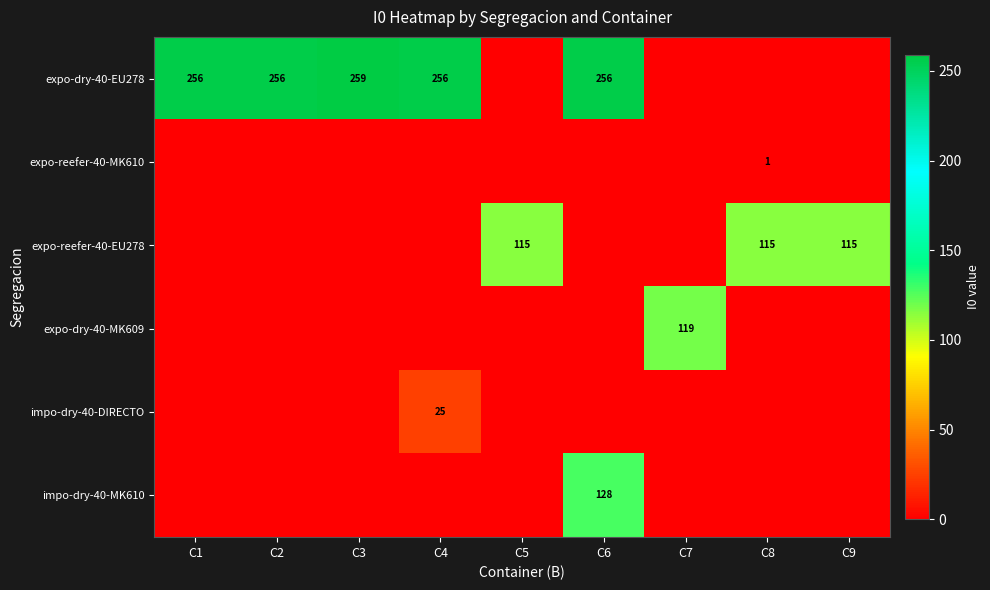

What is the sum of all expo-reefer-40-MK610 values?

1